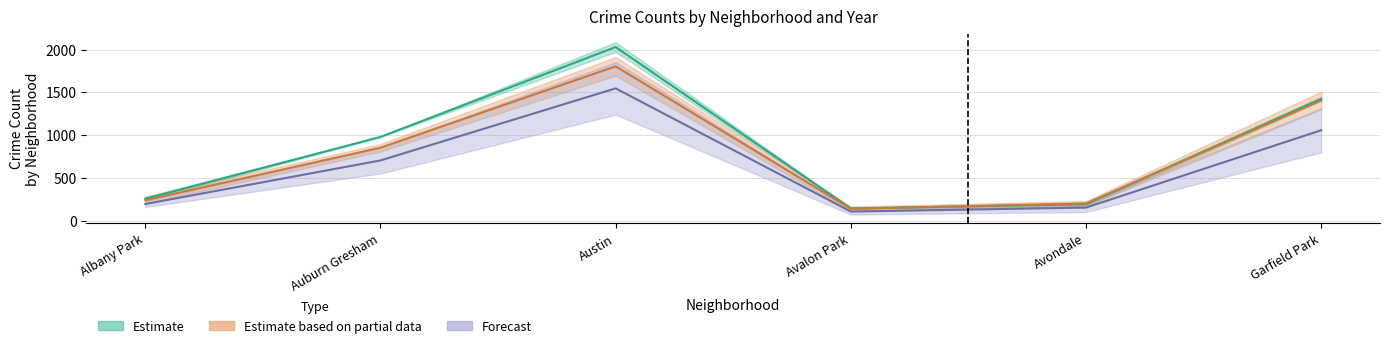

Between which two adjacent categories do 2024 and 2017 first intersect?

Avalon Park and Avondale